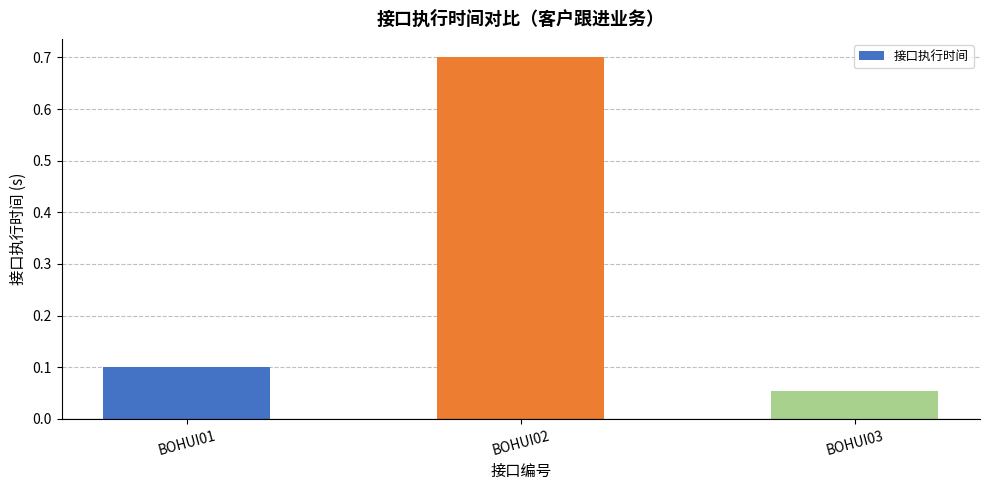

What is the maximum value shown in the chart?

0.7